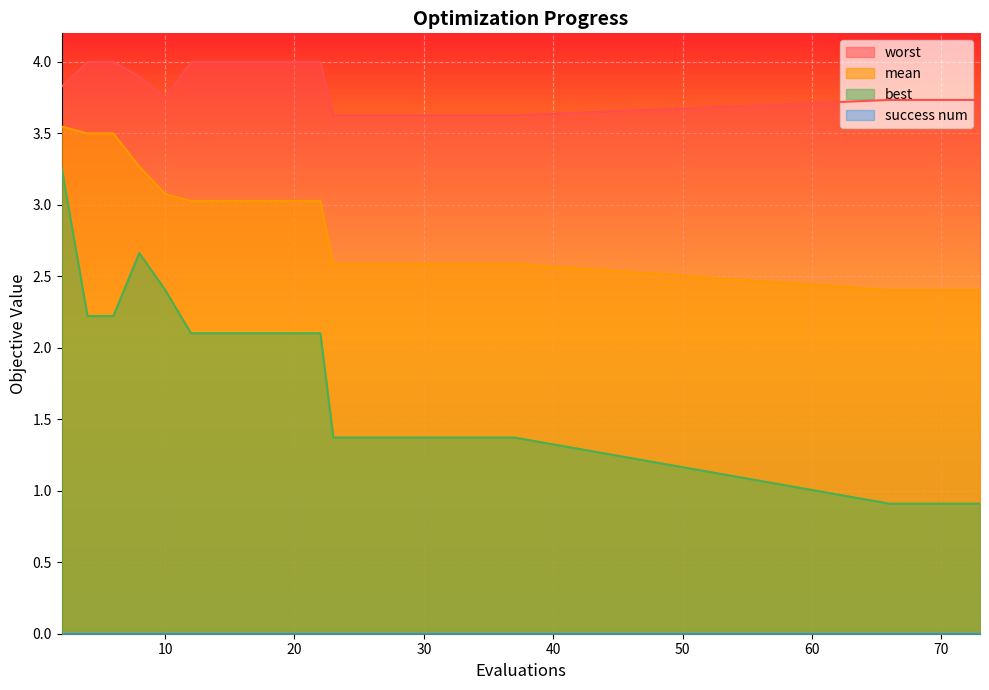

What value does the mean series have at 35?

2.6